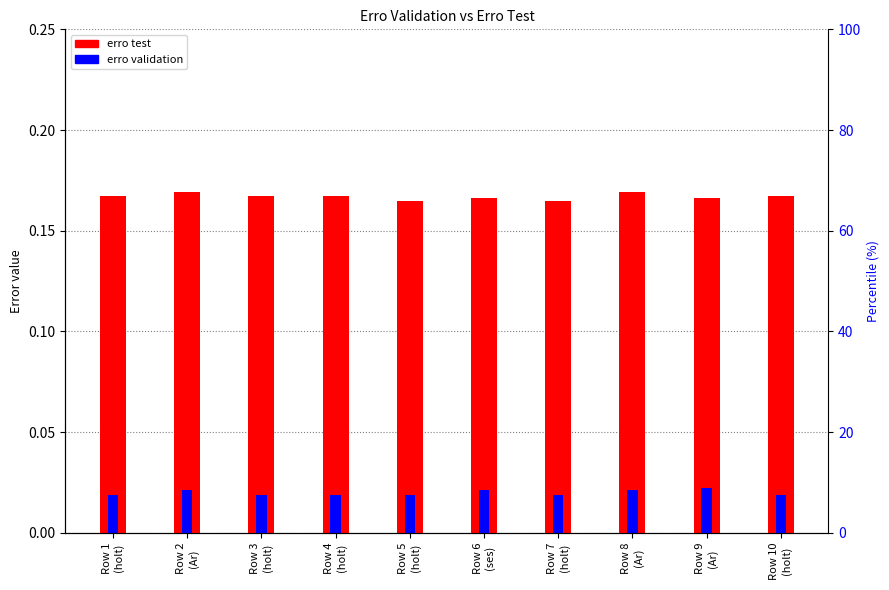

Count the erro validation values in the range 0 to 1.

10